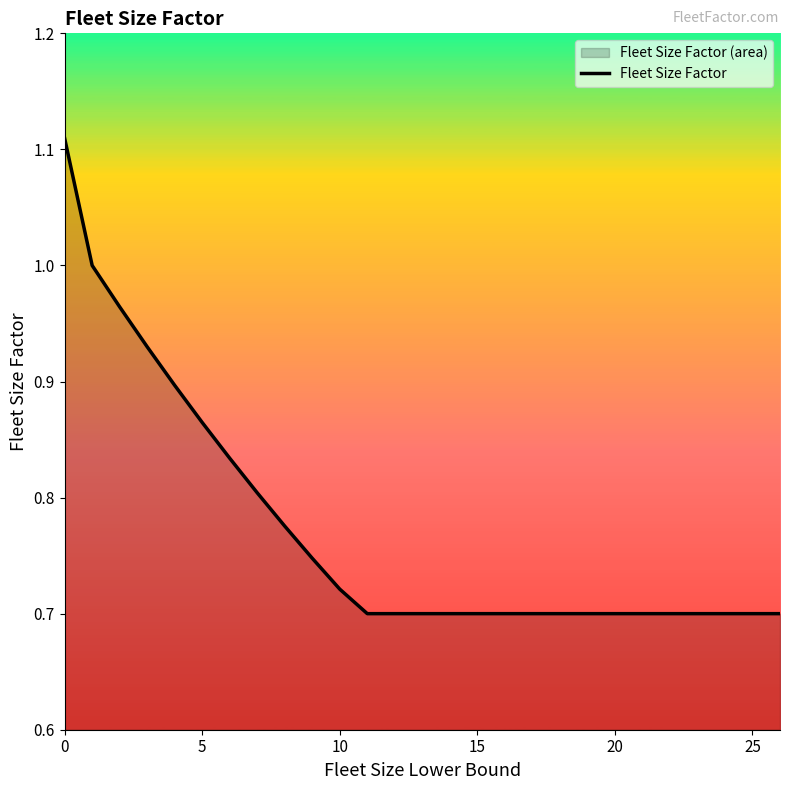

What is the average value?

0.8